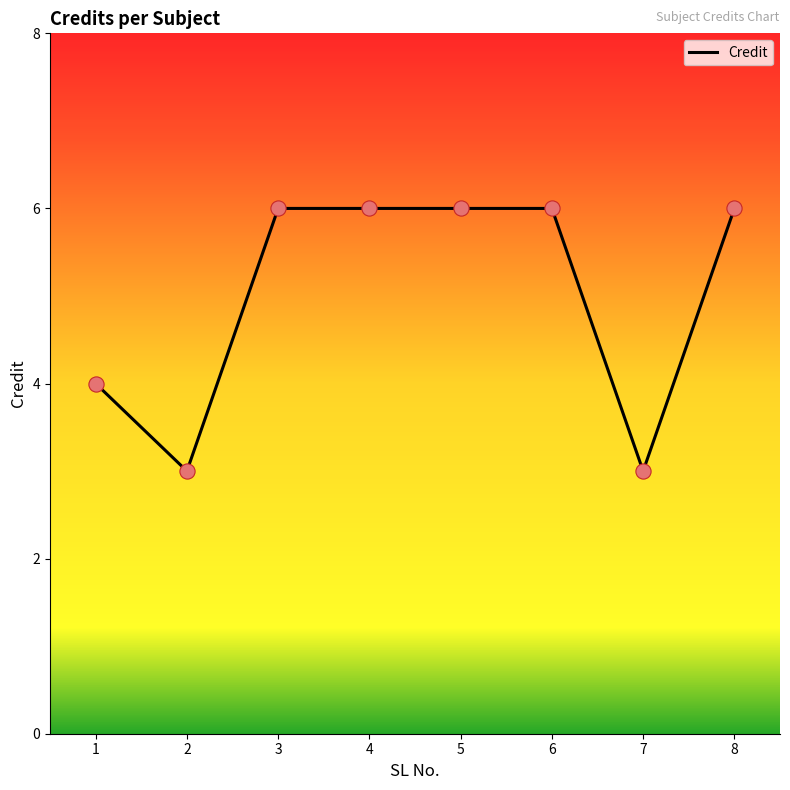

What is the change in value from 2 to 3?

+3